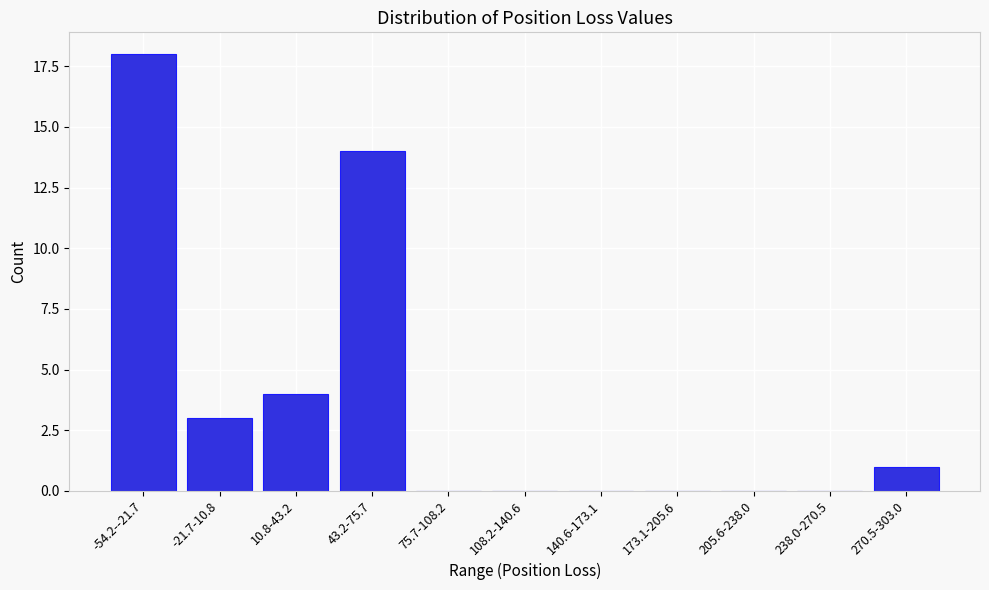

Reading left to right, what are all the values shown in this chart?

-54.2--21.7=18	-21.7-10.8=3	10.8-43.2=4	43.2-75.7=14	75.7-108.2=0	108.2-140.6=0	140.6-173.1=0	173.1-205.6=0	205.6-238.0=0	238.0-270.5=0	270.5-303.0=1